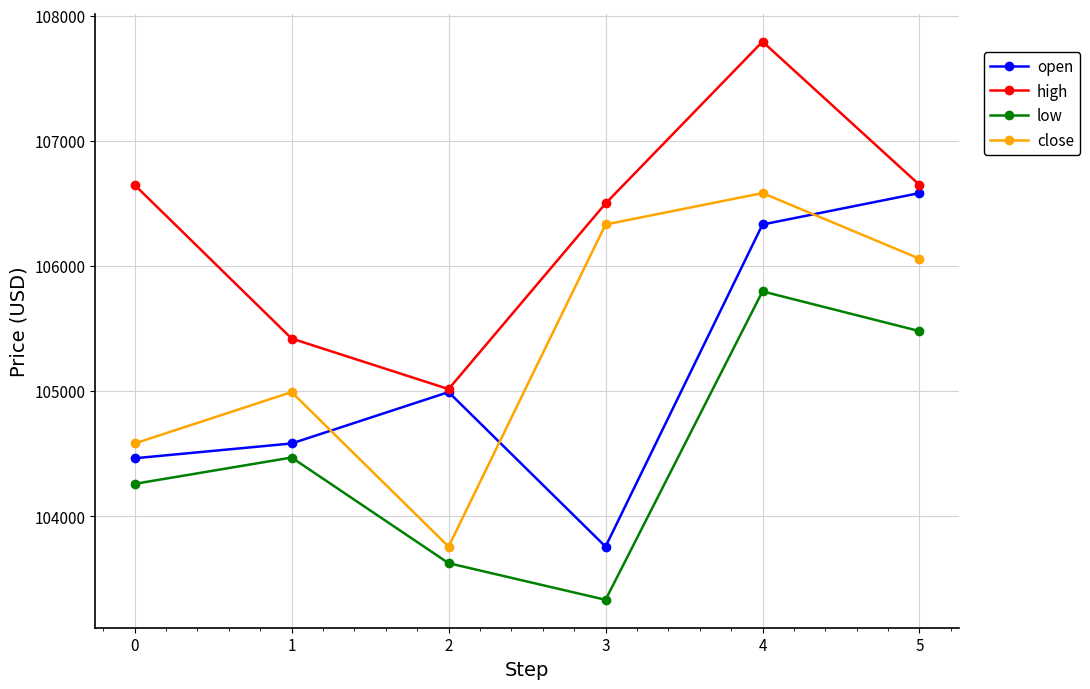

What is the minimum value for low?

103333.0